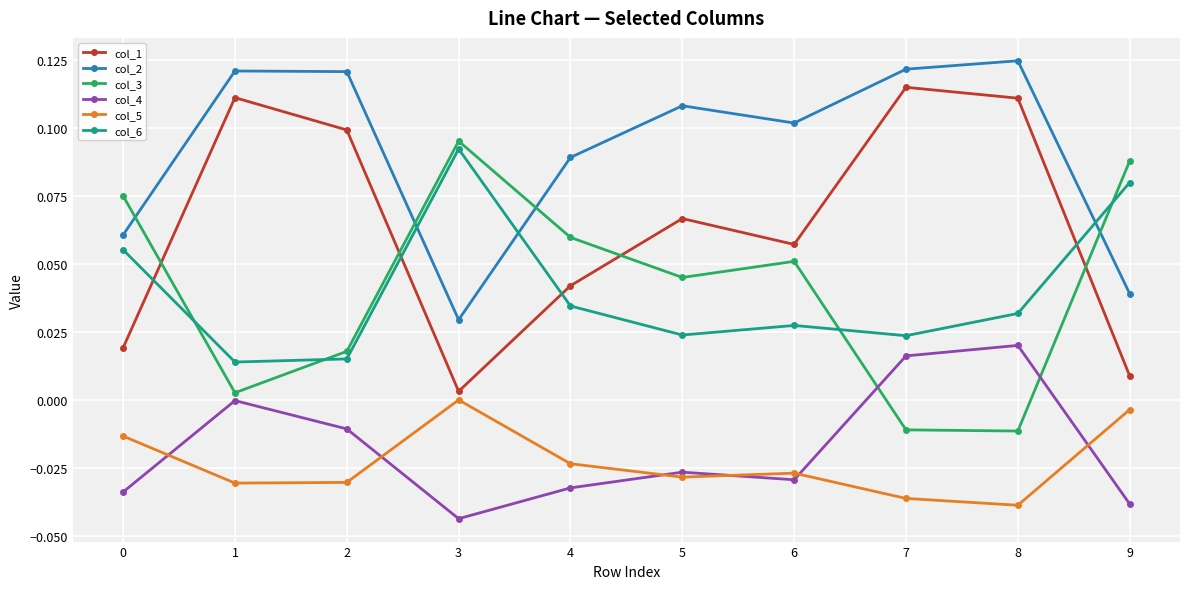

Is the value of col_2 at 3 greater than the value of col_3 at 7?

Yes